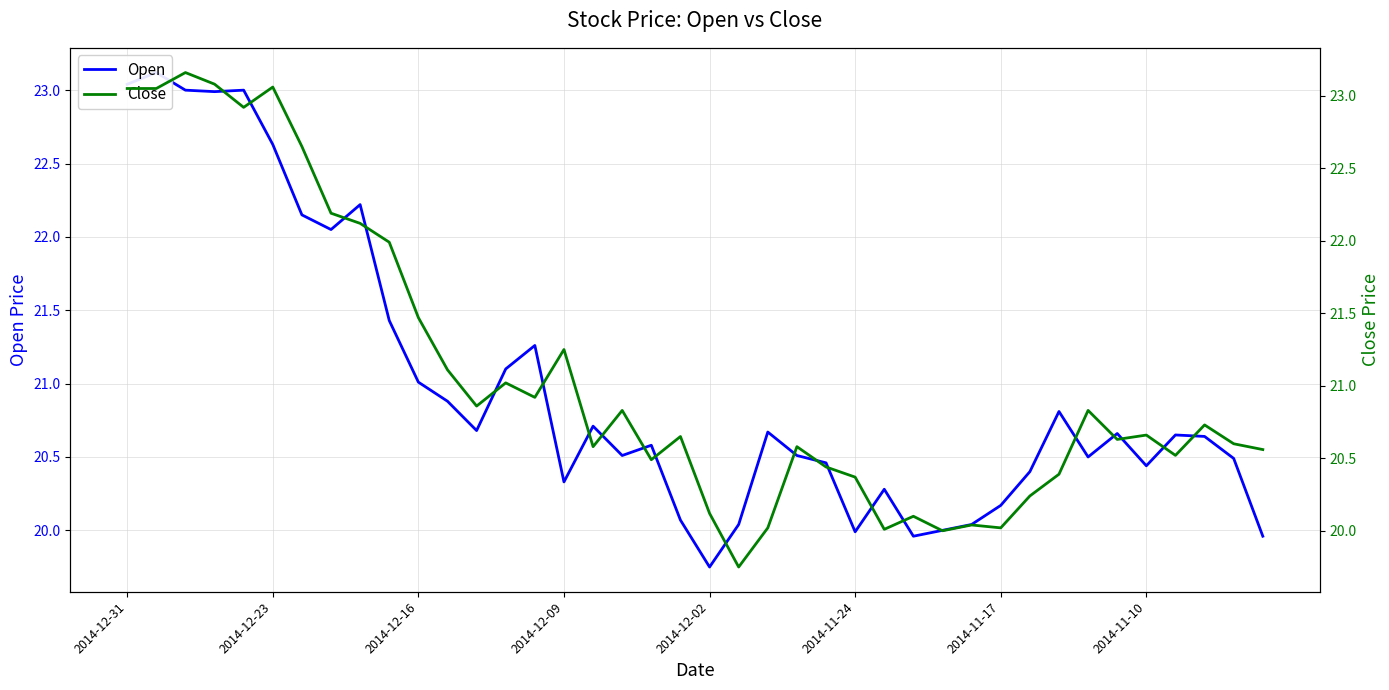

What is the approximate value of Close at 33?

20.8